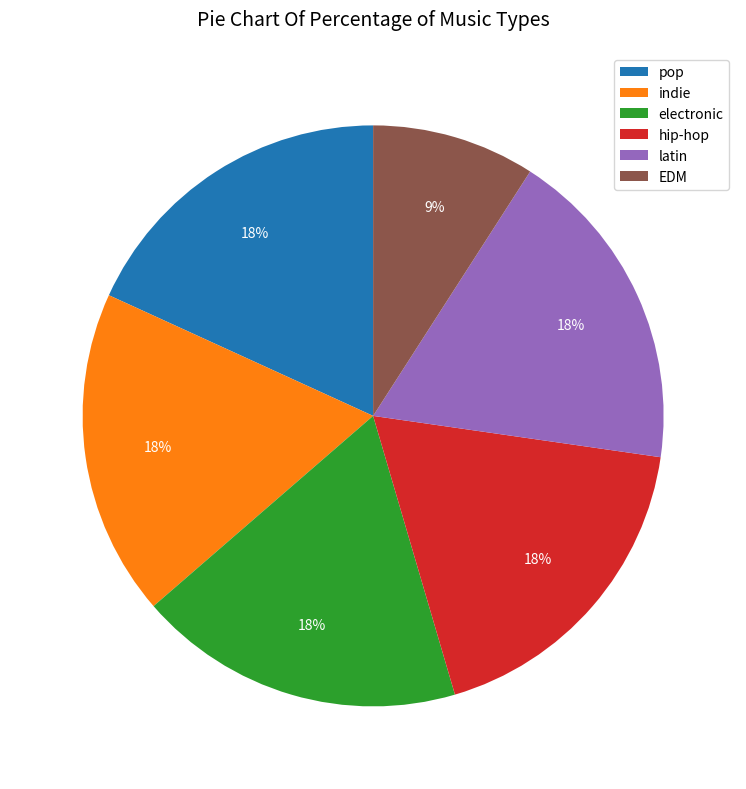

What percentage is the hip-hop slice, to the nearest percent?

18%